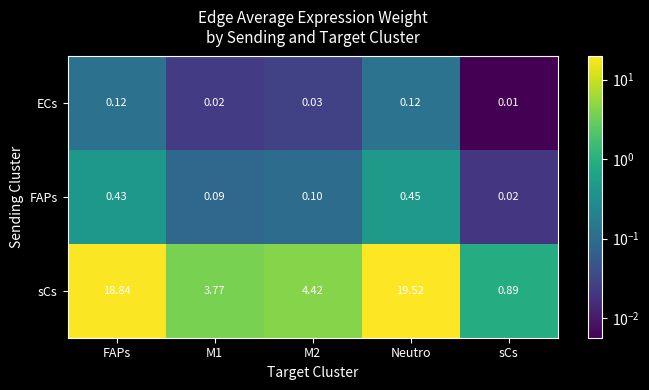

Where is FAPs nearest to the value 0?

sCs